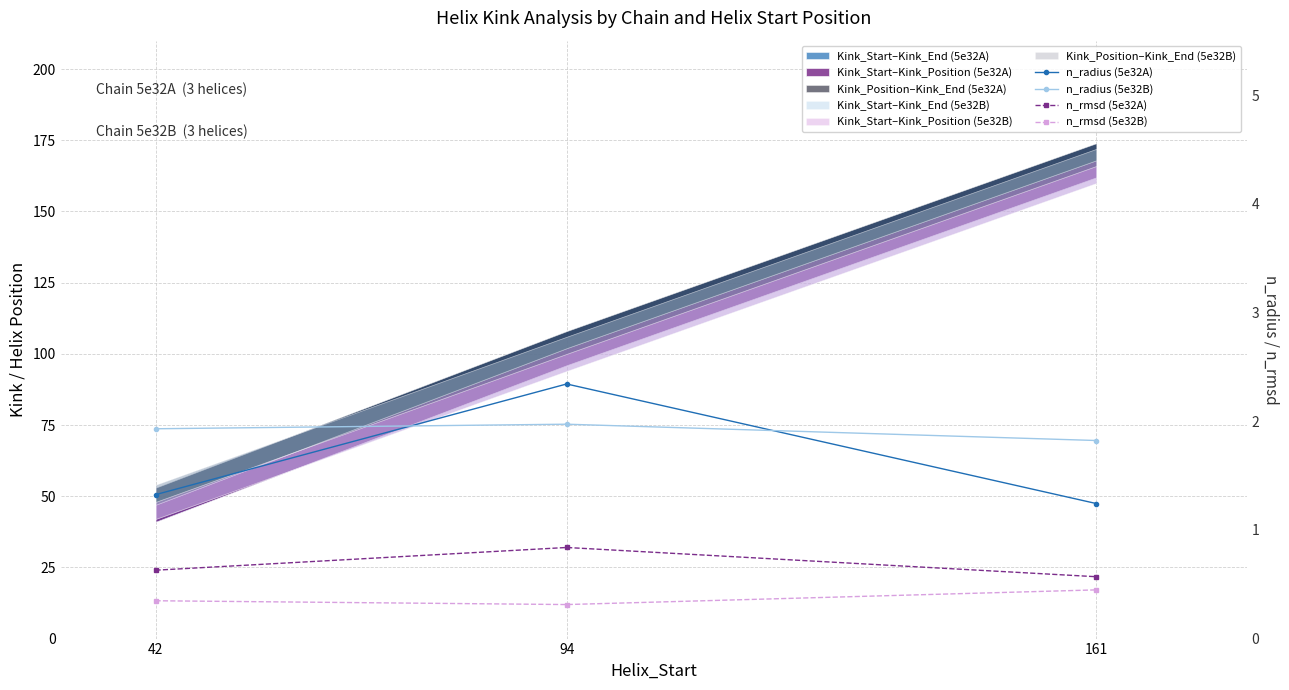

What is the difference between the n_rmsd (5e32A) values at 42 and 161?

0.1